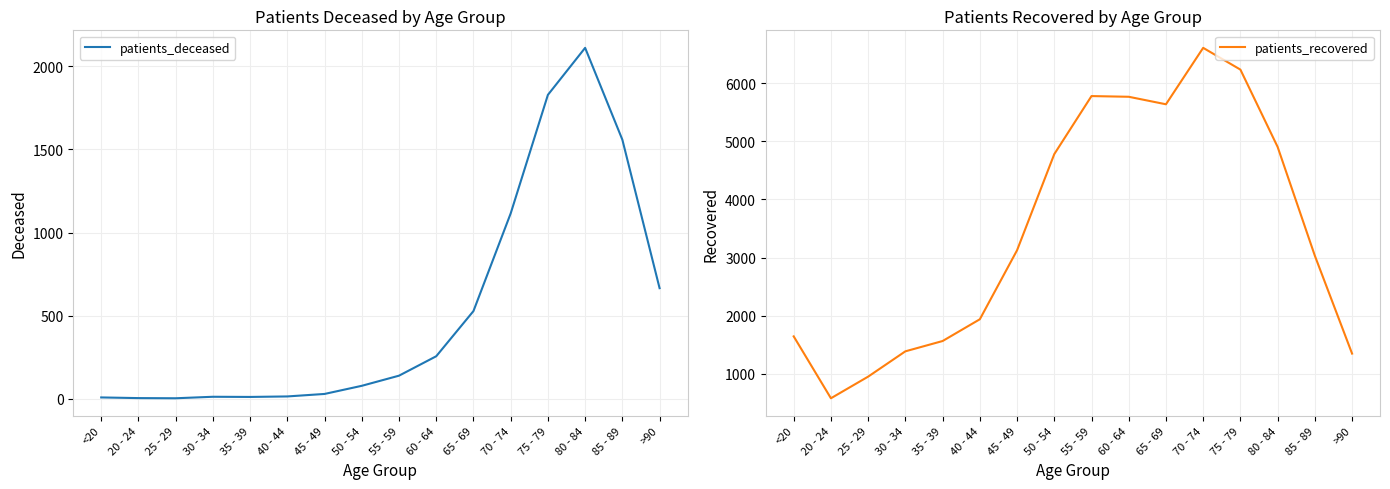

What is the label of the 3rd point from the right?

80 - 84